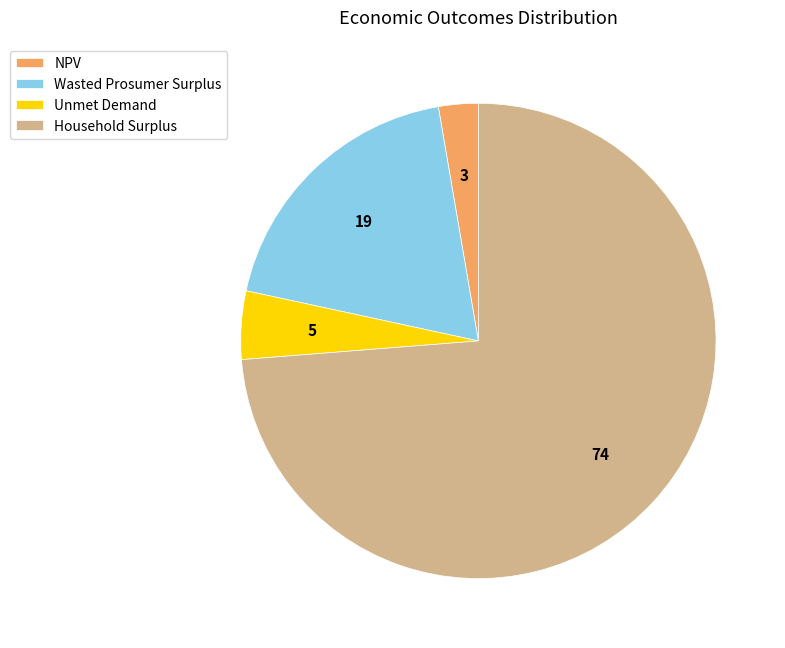

How many segments does this pie chart have?

4